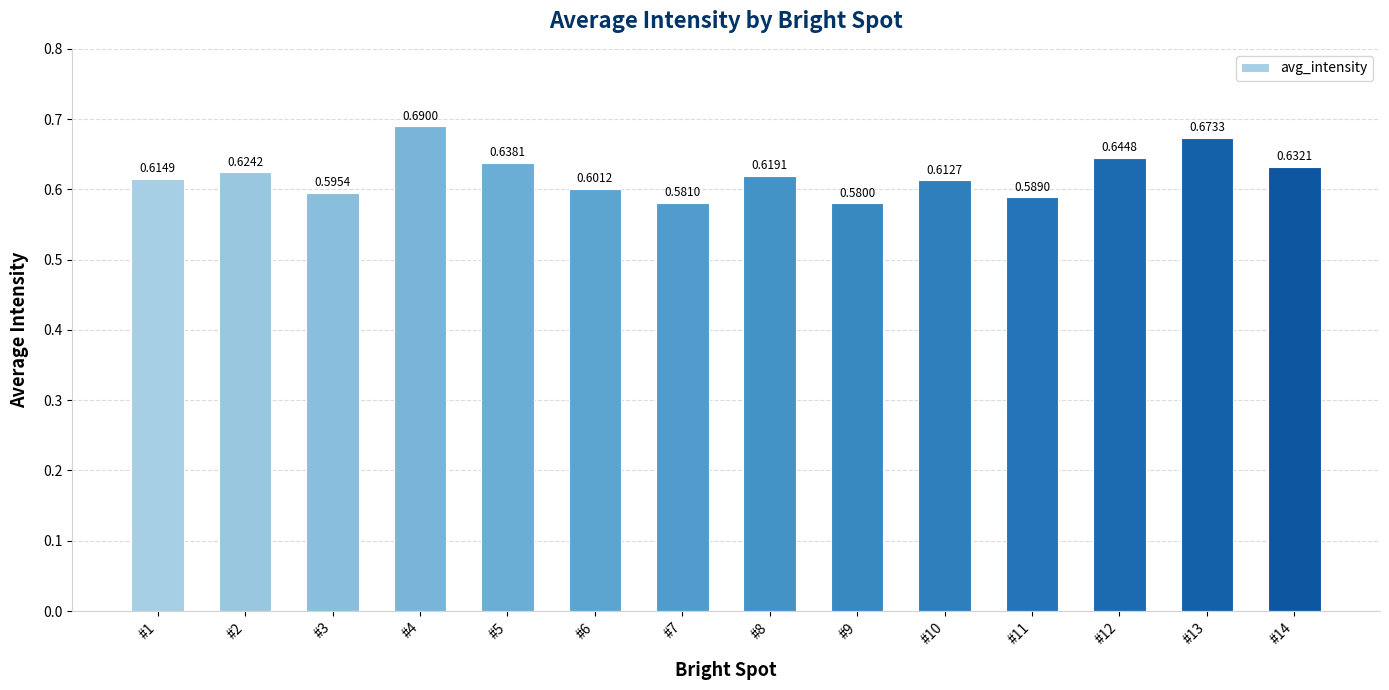

Rank the categories by value from highest to lowest.

#4, #13, #12, #5, #14, #2, #8, #1, #10, #6, #3, #11, #7, #9